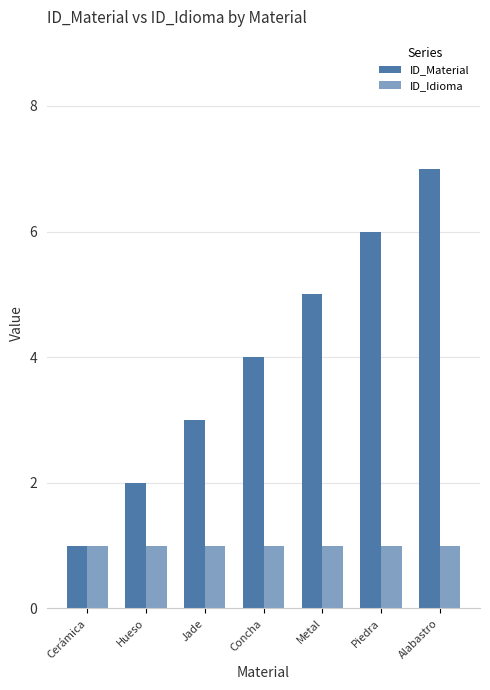

Is it true that ID_Material equals 5 at Jade?

False